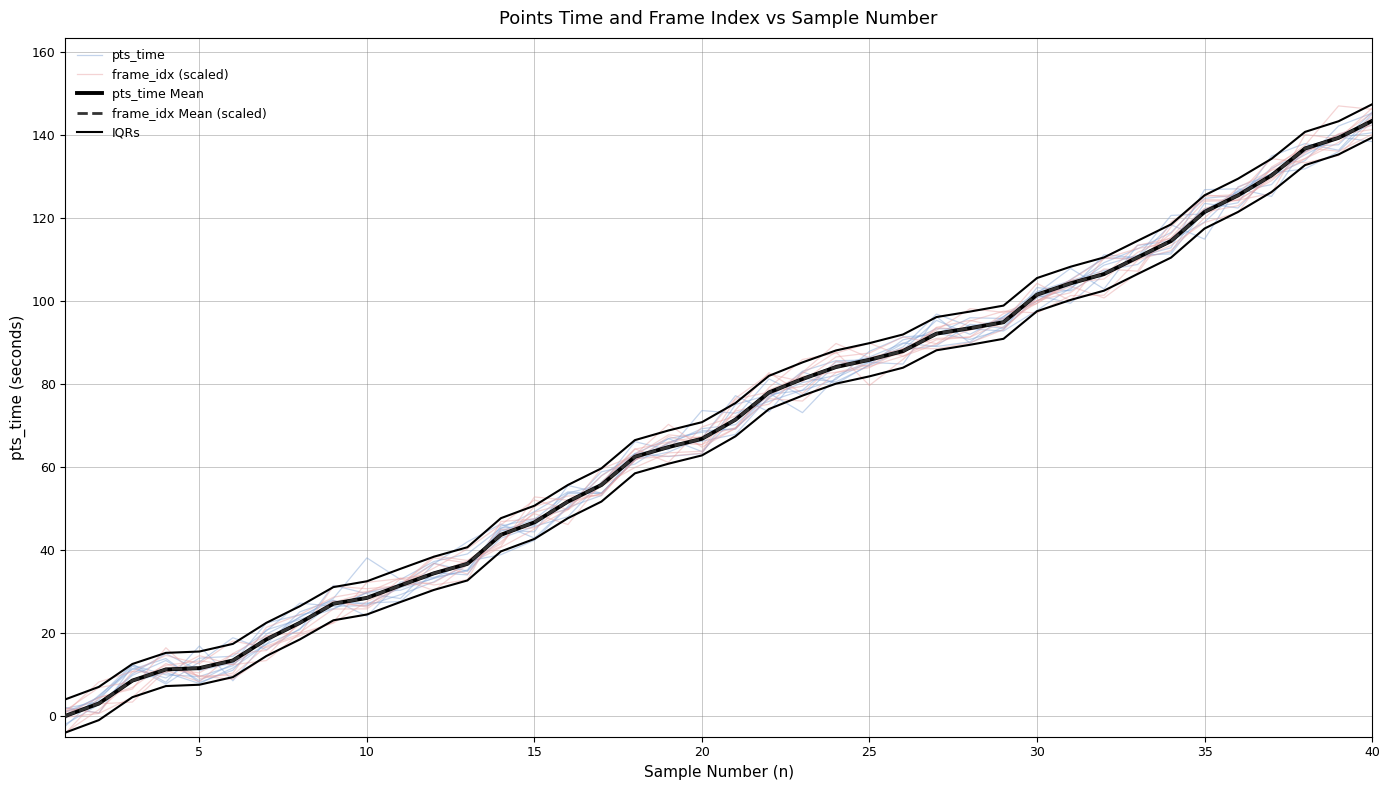

At which category does the chart reach its peak across all series?

40